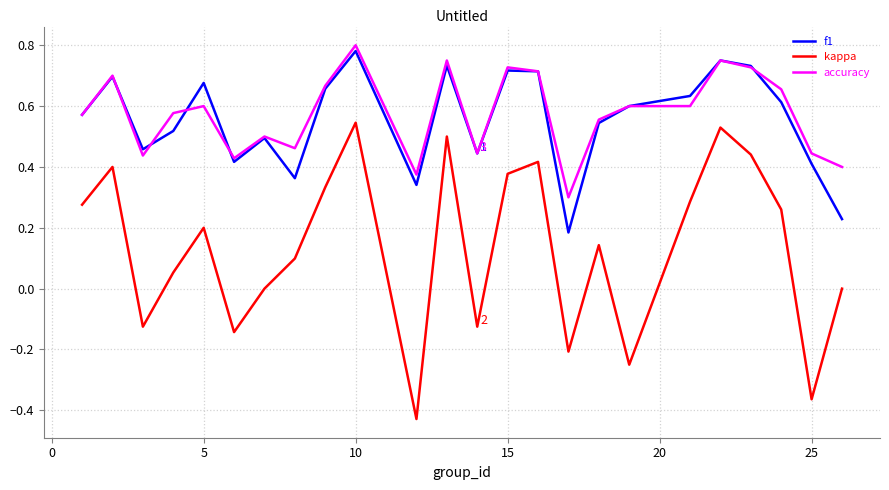

True or false: kappa and f1 cross at least once.

False